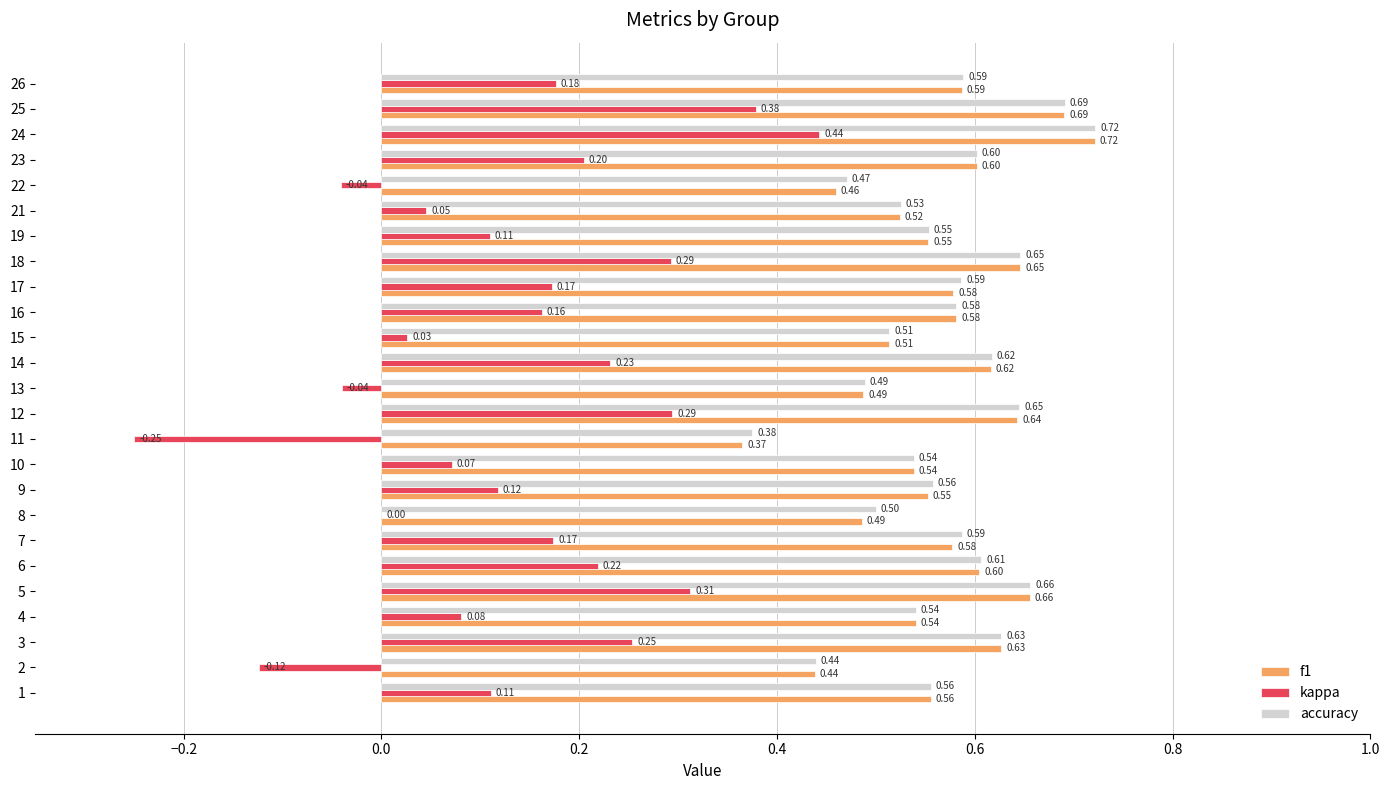

Is the value of kappa at 21 greater than the value of accuracy at 8?

No